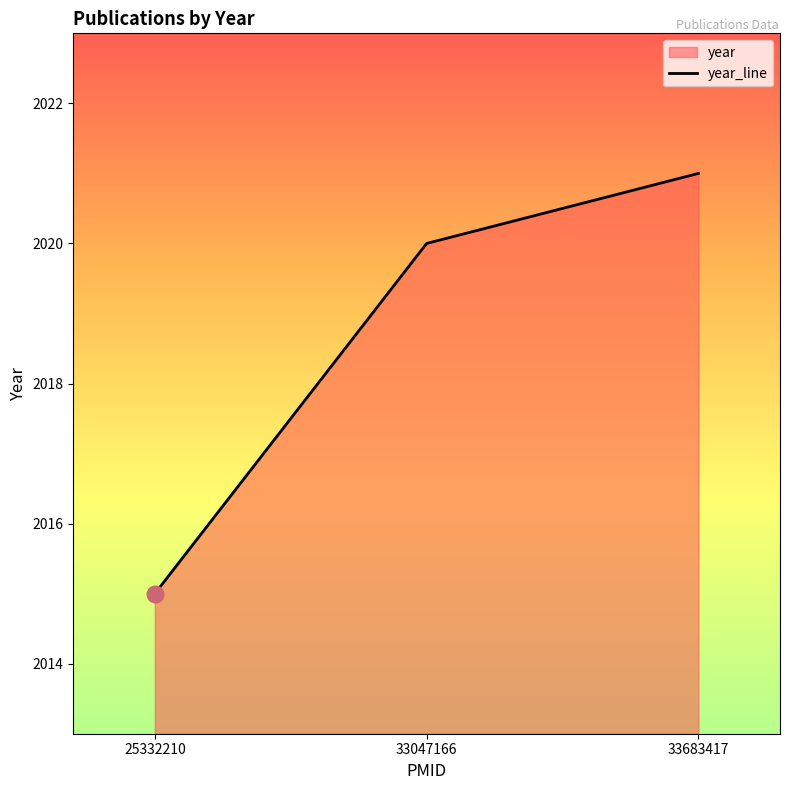

True or false: the data shows 495 at 33047166.

False